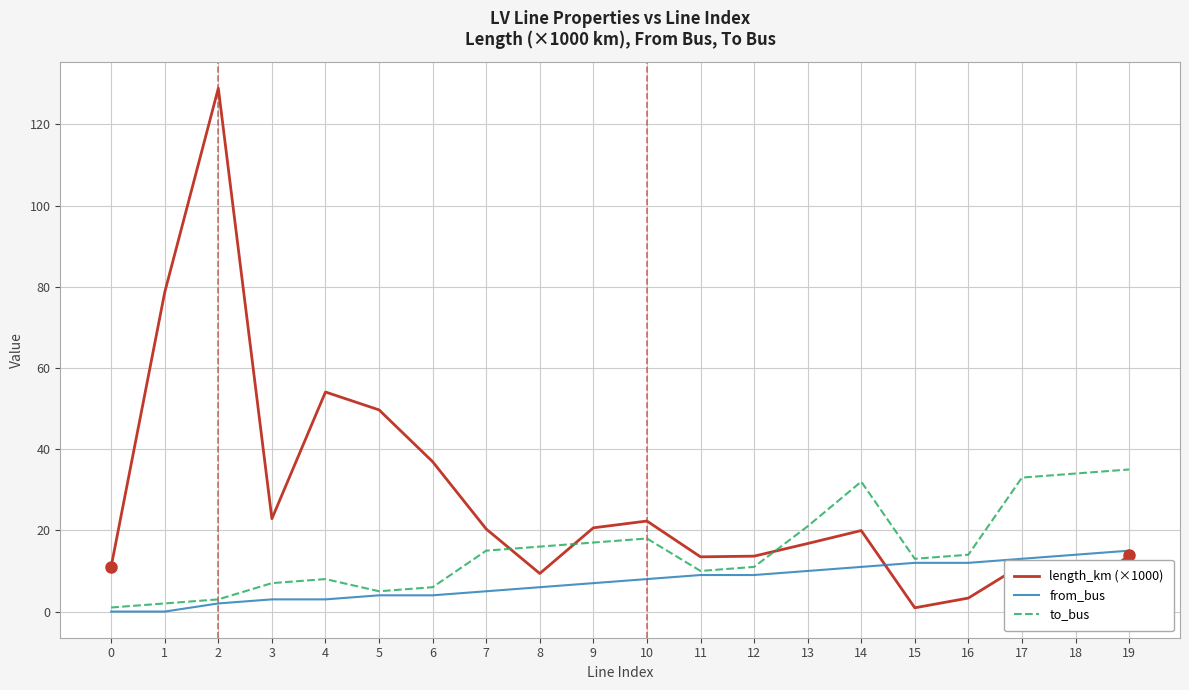

What is the total value across all series at 16?

29.3